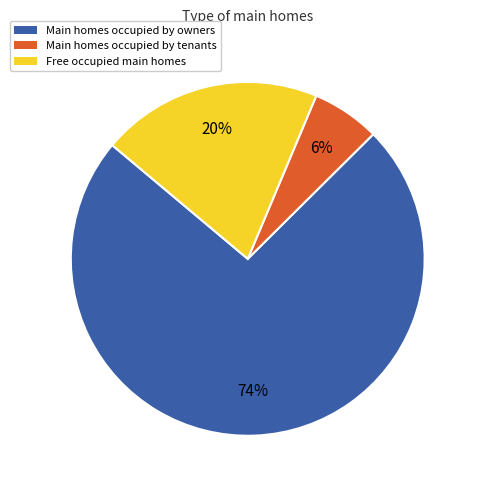

Is there any slice that represents more than half of the pie?

Yes